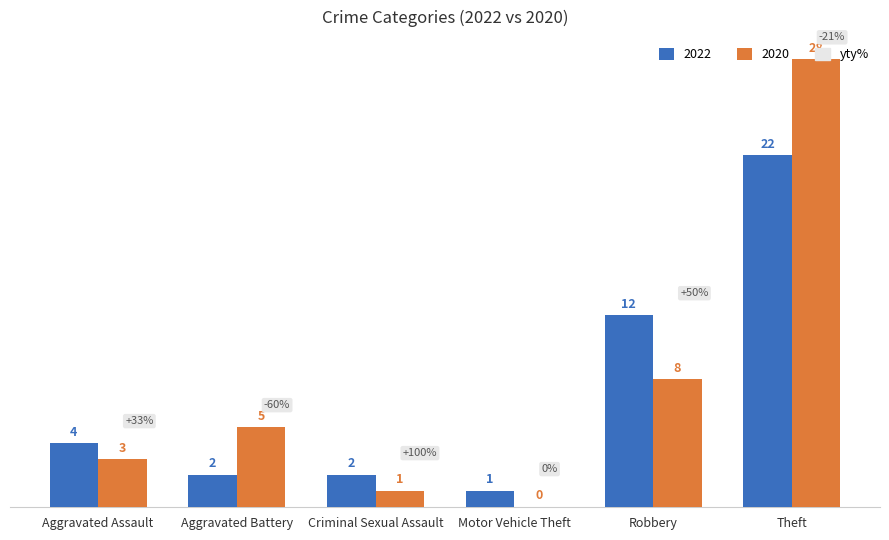

How many groups of bars are there?

6